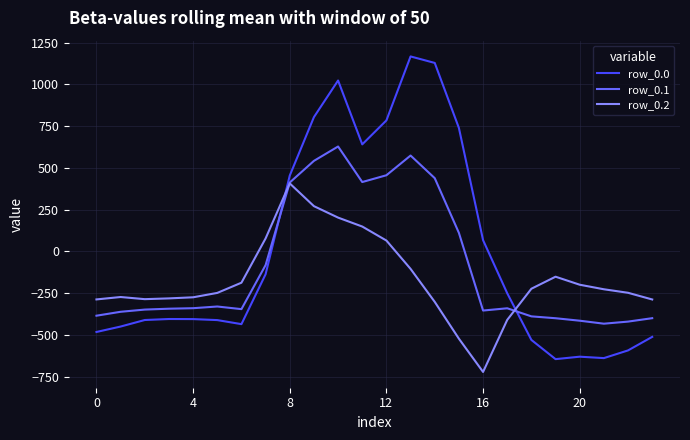

How many values in the row_0.0 series exceed -404?

11